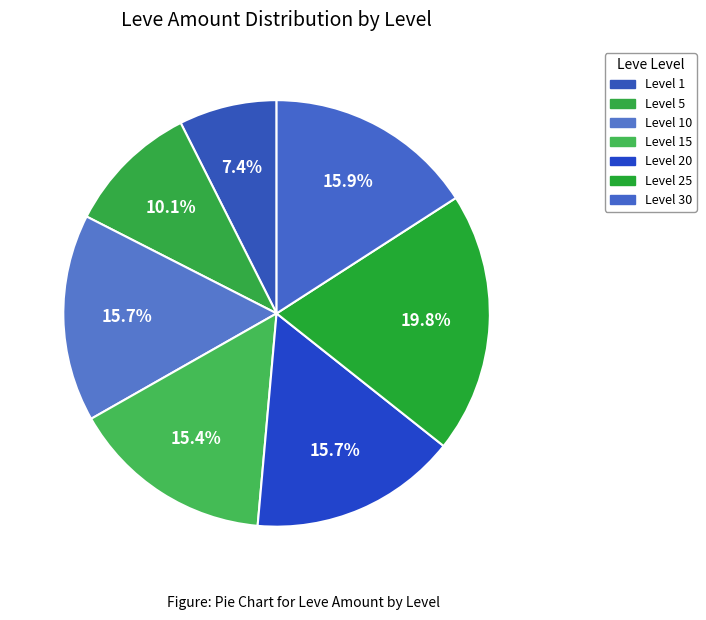

Does Level 5 represent more than half of the total?

No